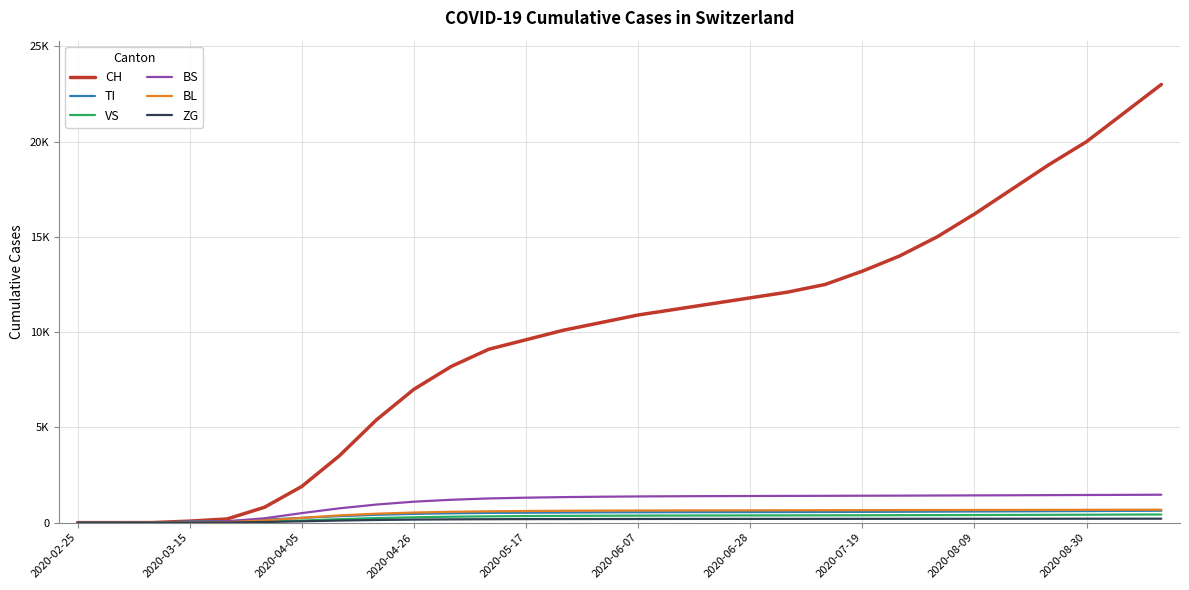

Does the chart have visible grid lines?

Yes